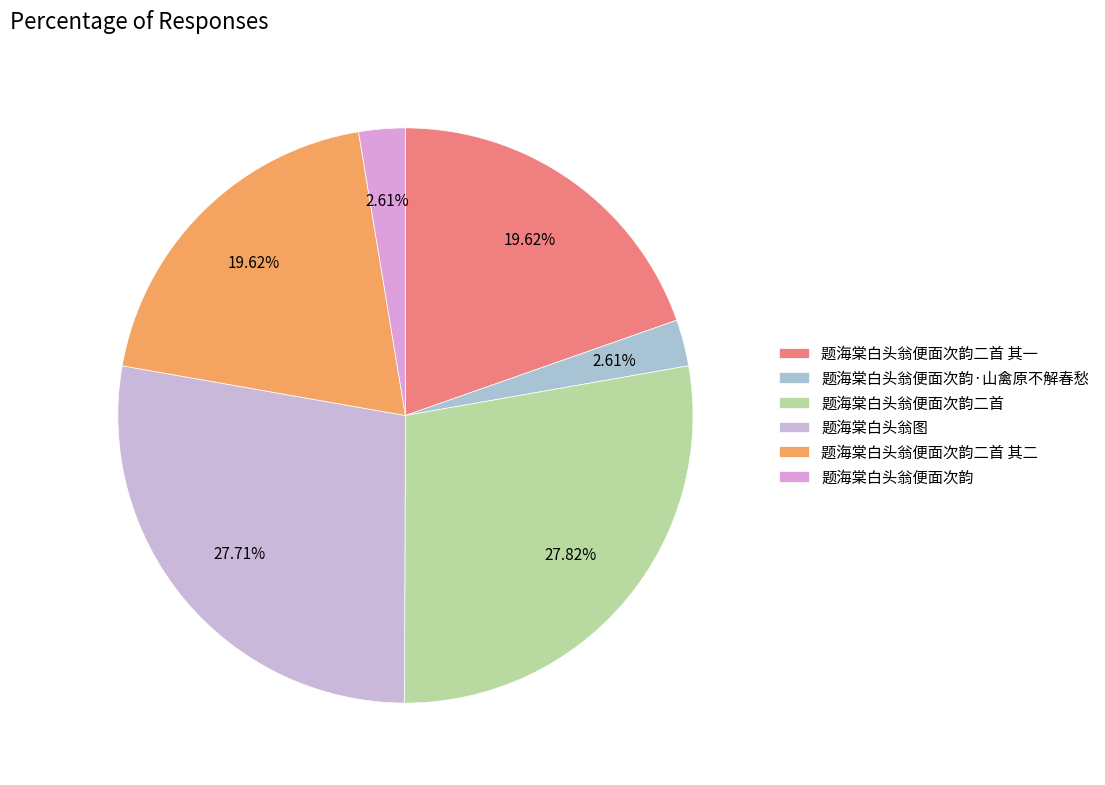

Does 题海棠白头翁便面次韵 represent more than half of the total?

No